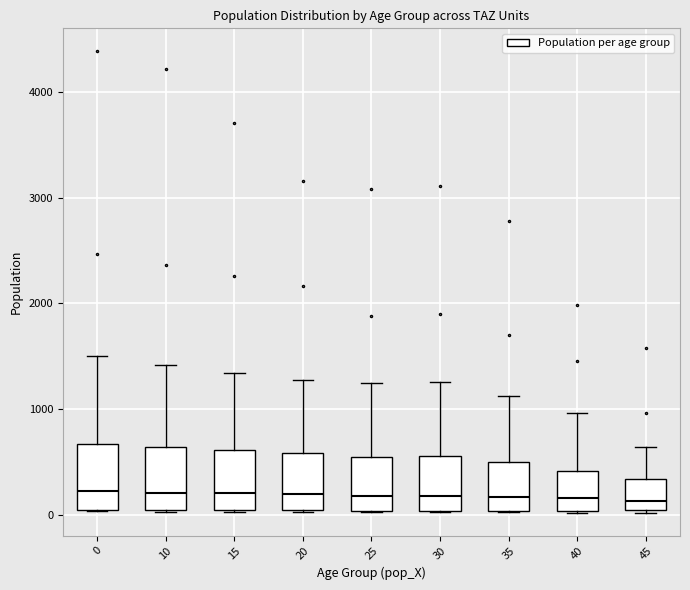

Reading left to right, transcribe this box plot: for each box, give where its median line is, the range the box spans, and where its two whiskers end, as read against the y-axis. The values are not printed on the chart, so give them approximately, as read against the axis.

0: median 200, box 0 to 700, whiskers 0 to 1500
10: median 200, box 0 to 600, whiskers 0 to 1400
15: median 200, box 0 to 600, whiskers 0 to 1300
20: median 200, box 0 to 600, whiskers 0 to 1300
25: median 200, box 0 to 500, whiskers 0 to 1200
30: median 200, box 0 to 600, whiskers 0 to 1300
35: median 200, box 0 to 500, whiskers 0 to 1100
40: median 200, box 0 to 400, whiskers 0 to 1000
45: median 100, box 0 to 300, whiskers 0 to 600